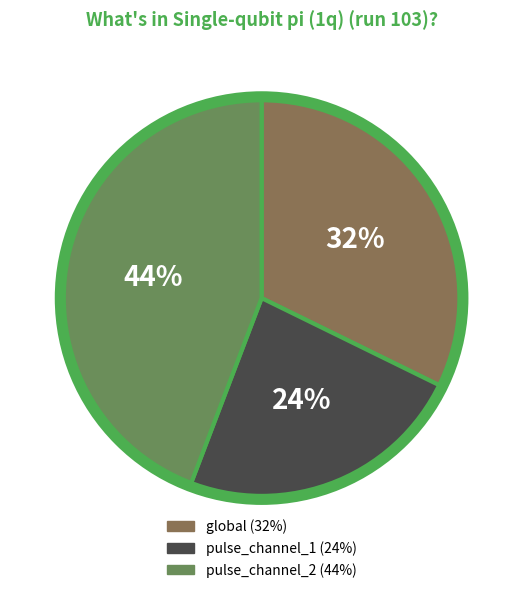

To the nearest percent, what is the average slice percentage?

33%